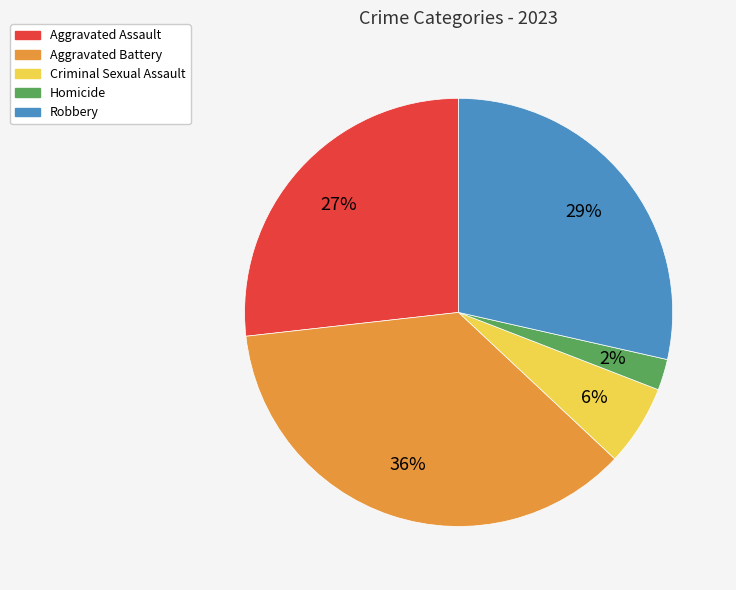

How many slices are in this pie chart?

5